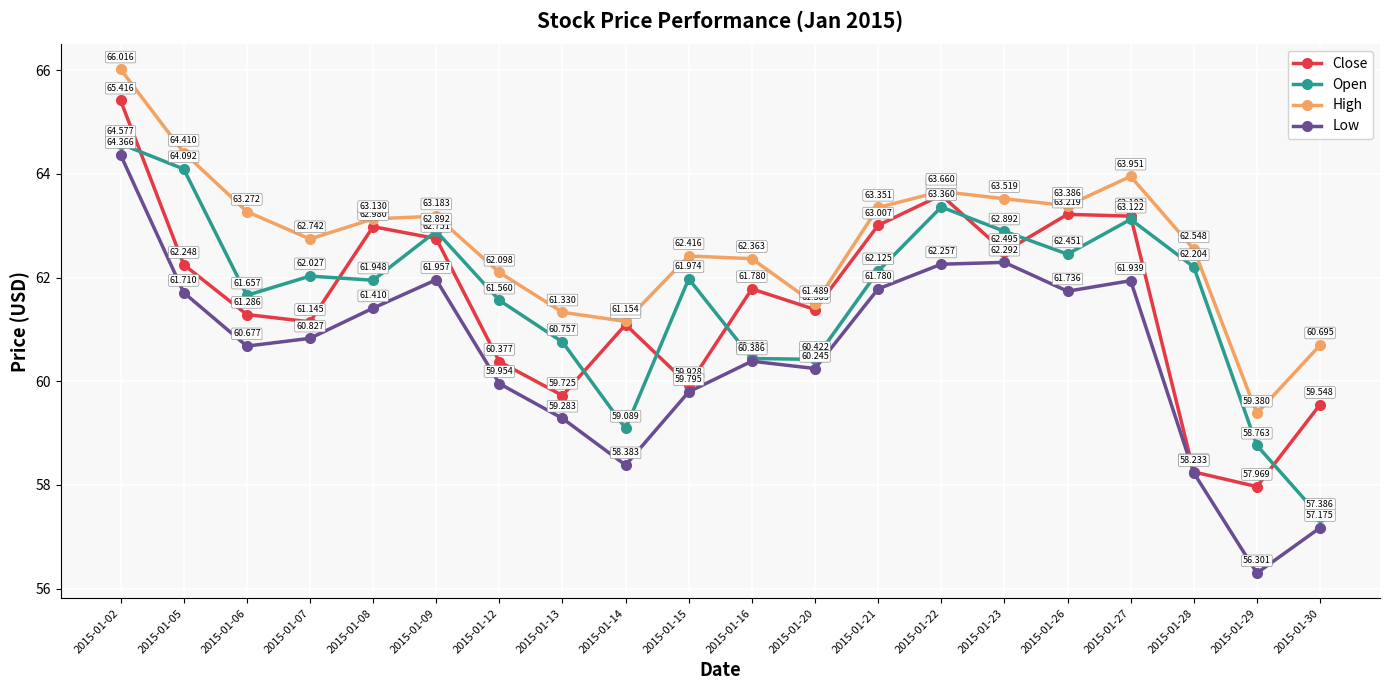

At which category does Close reach its first local valley?

2015-01-07